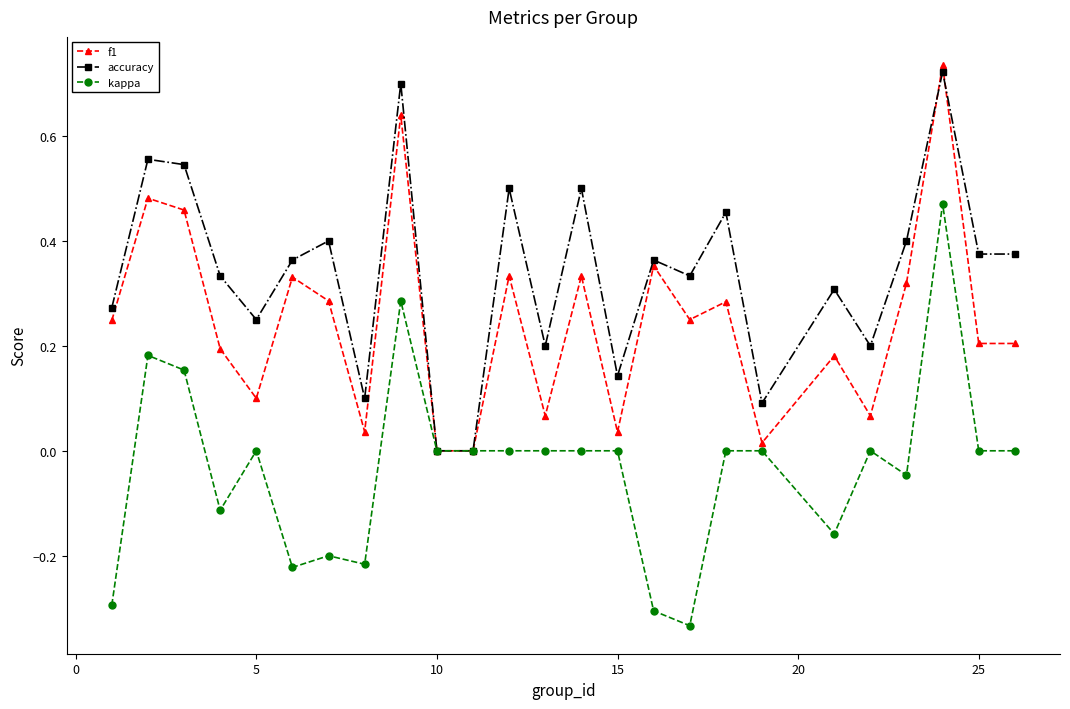

What is the sum of all f1 values?

6.2